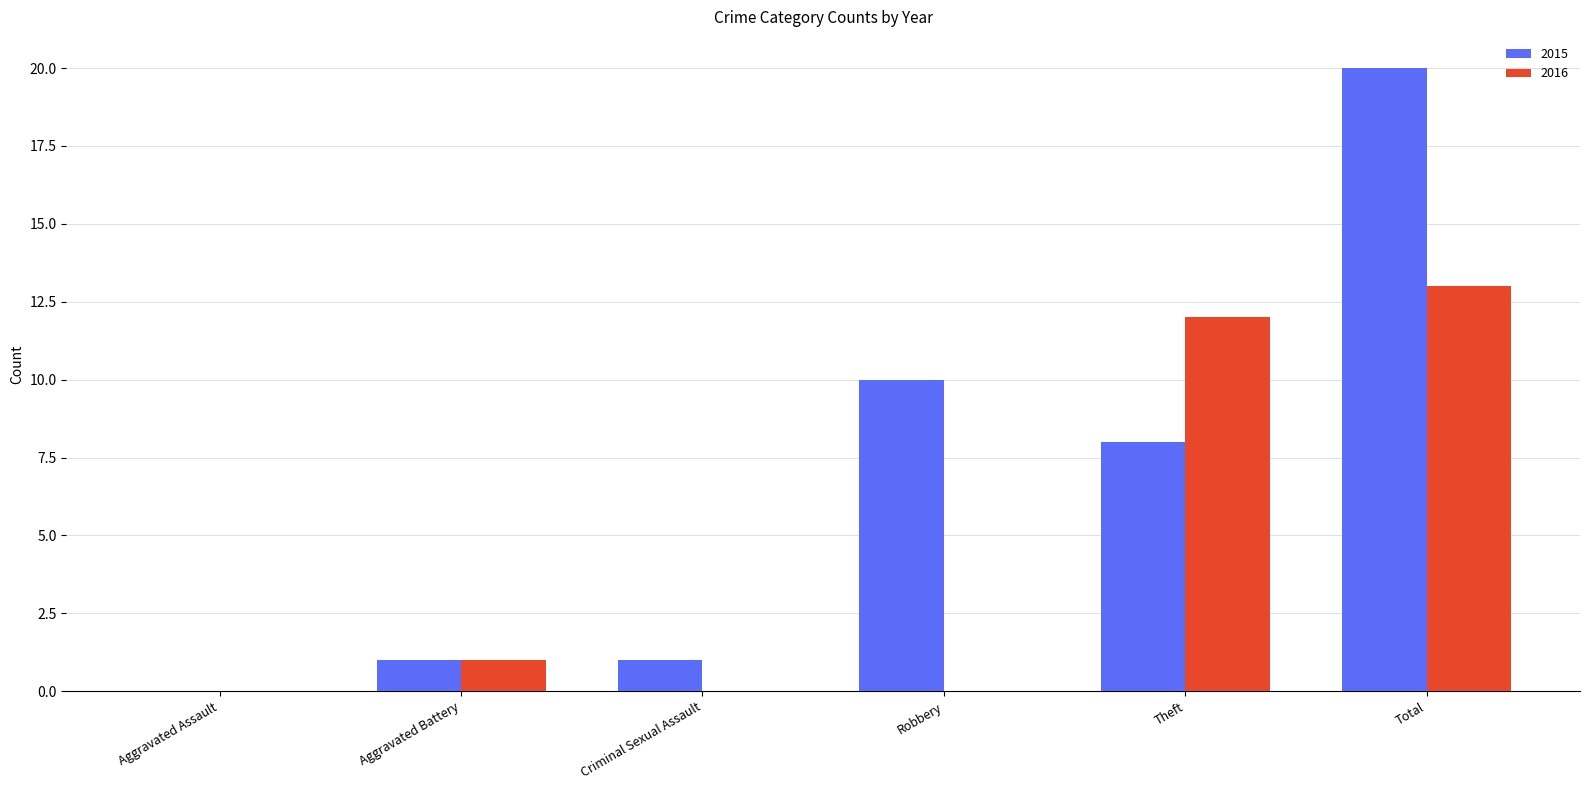

Which category has the highest value in the 2015 series?

Total